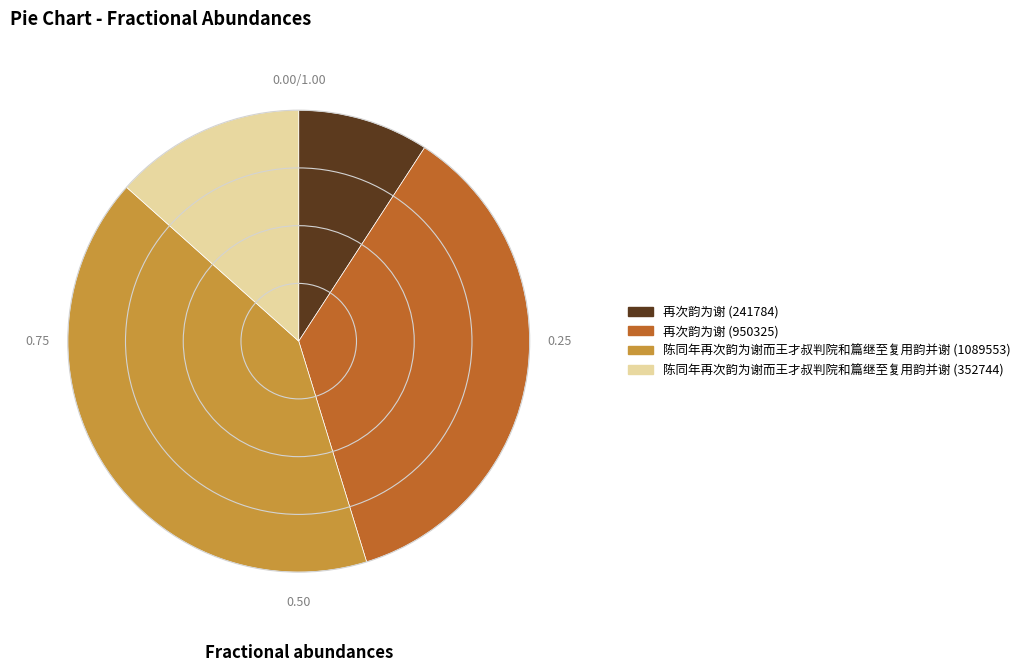

Does any single category account for the majority?

No